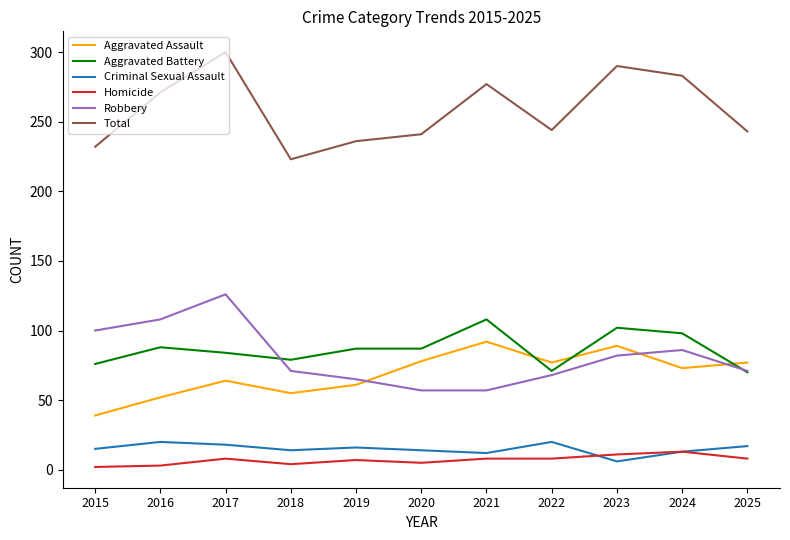

Which series has the largest total across all categories?

Total